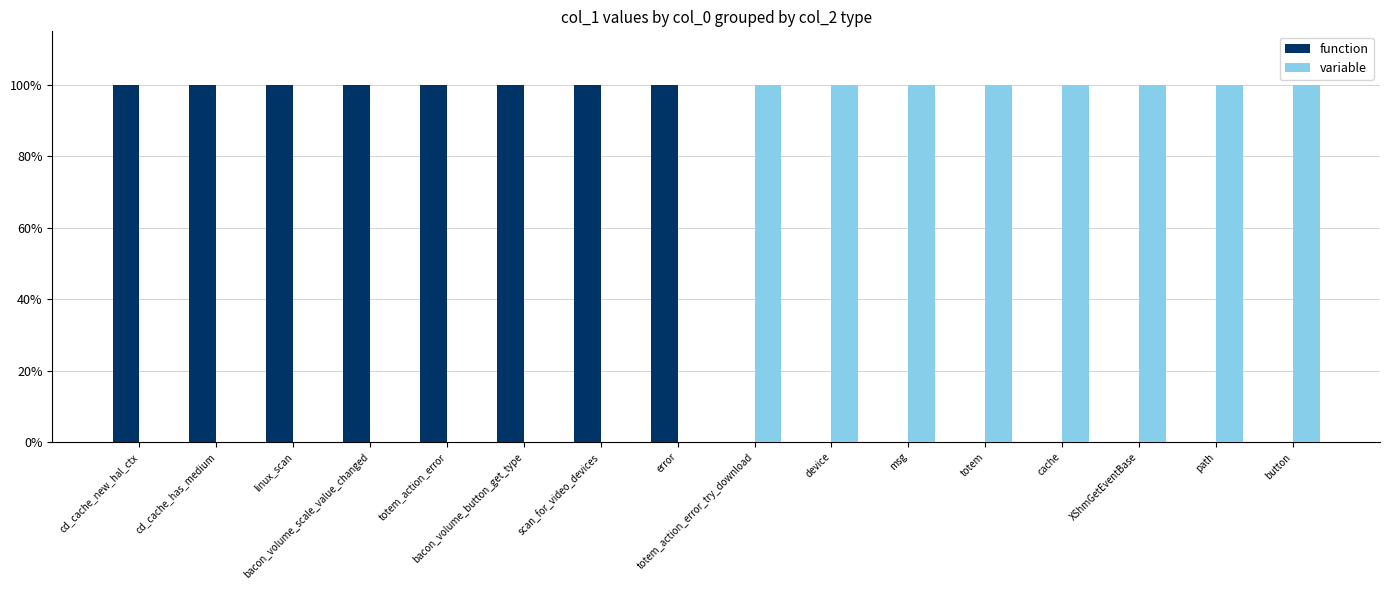

Which label corresponds to the largest value in the chart?

cd_cache_new_hal_ctx